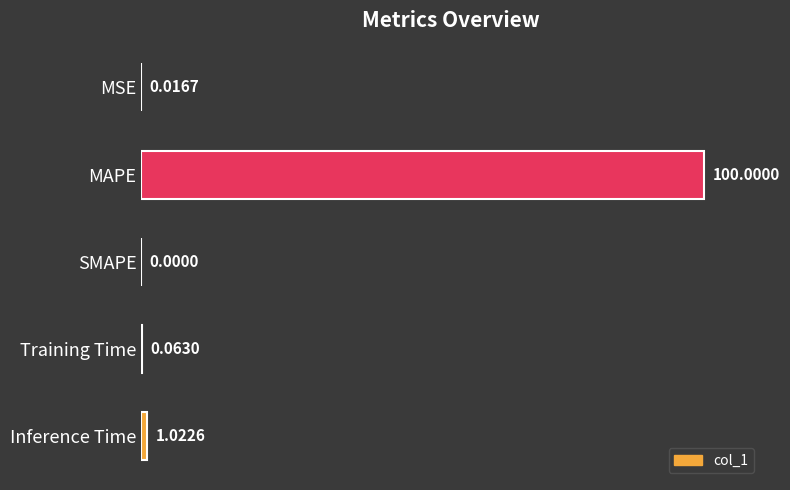

At which label is the value closest to 50?

Inference Time